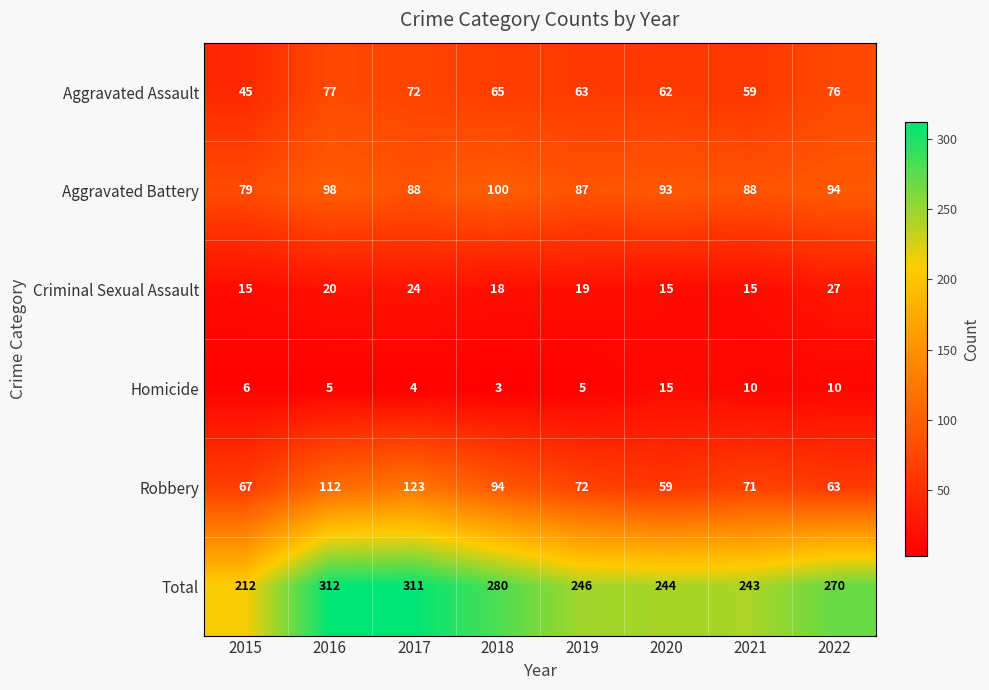

What is the average value of the Criminal Sexual Assault series?

19